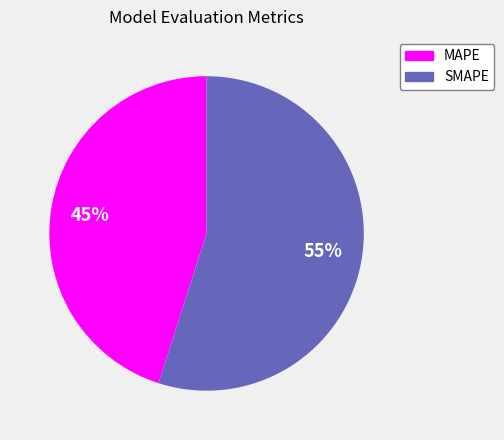

Rank the categories by value from lowest to highest.

MAPE, SMAPE